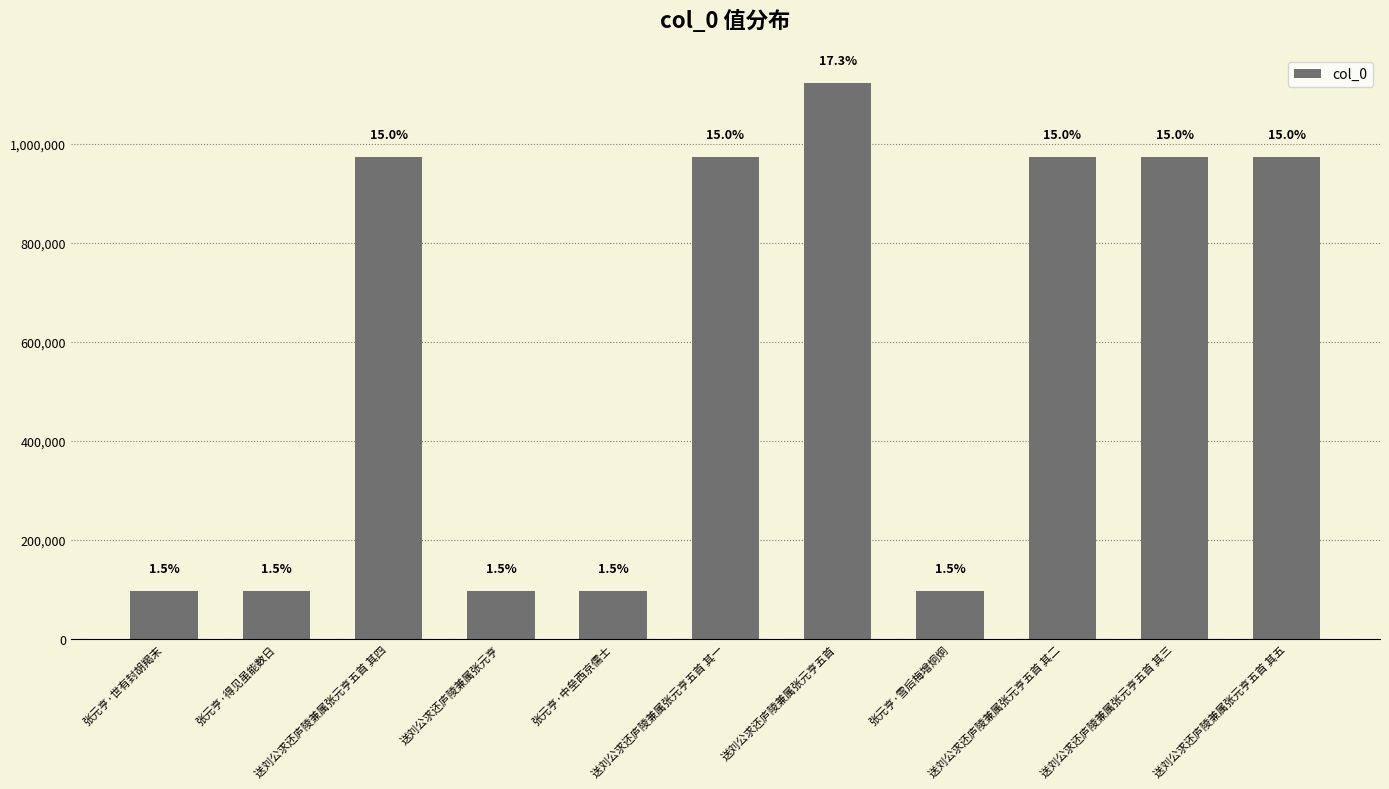

How many bars are there in total?

11